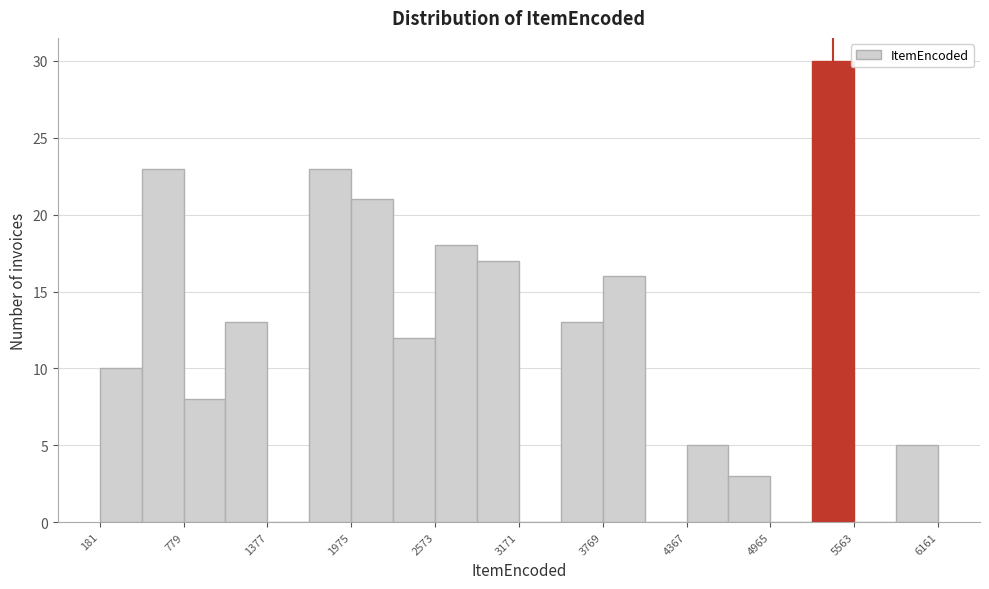

Read against the x-axis, roughly where is the centre of the tallest bar?

5400